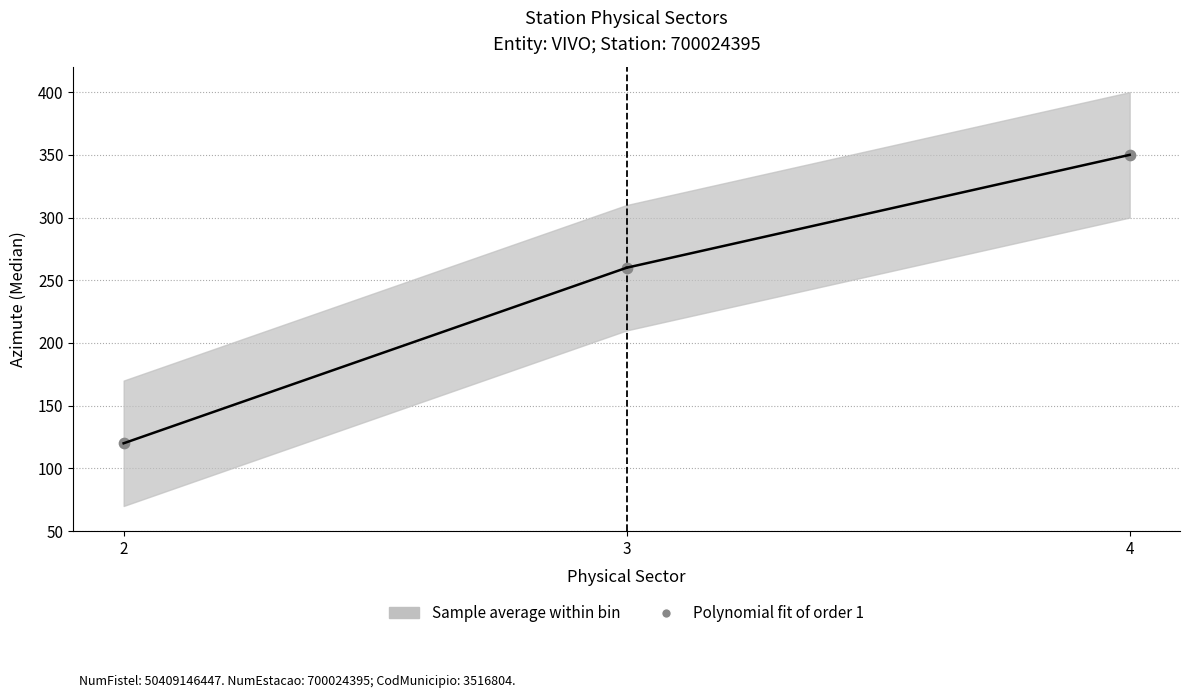

What is the average Y value?

243